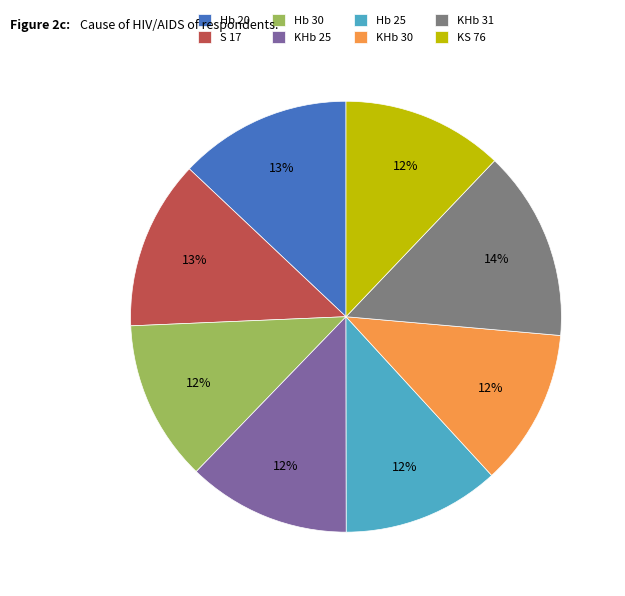

True or false: KHb 30 accounts for 27% of the total.

False